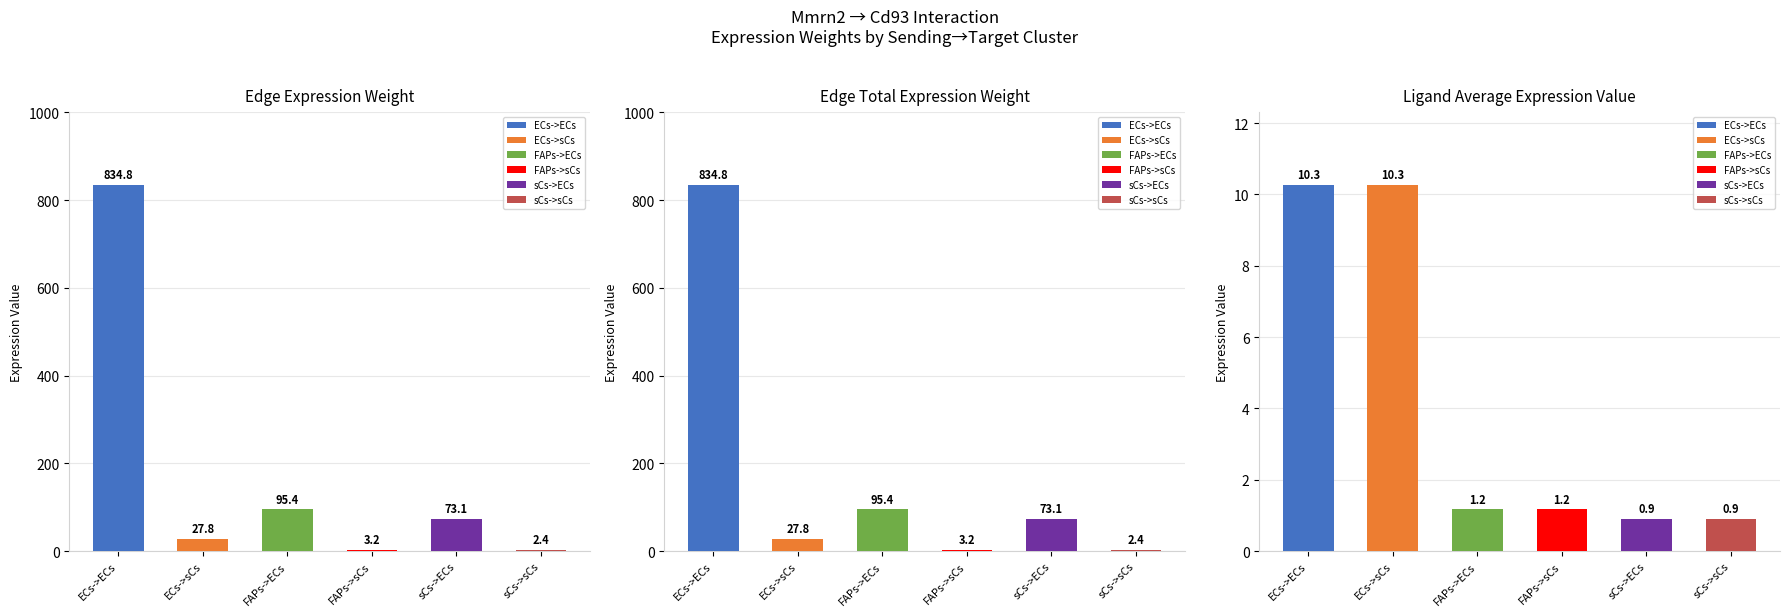

What is the maximum value shown in the chart?

834.8